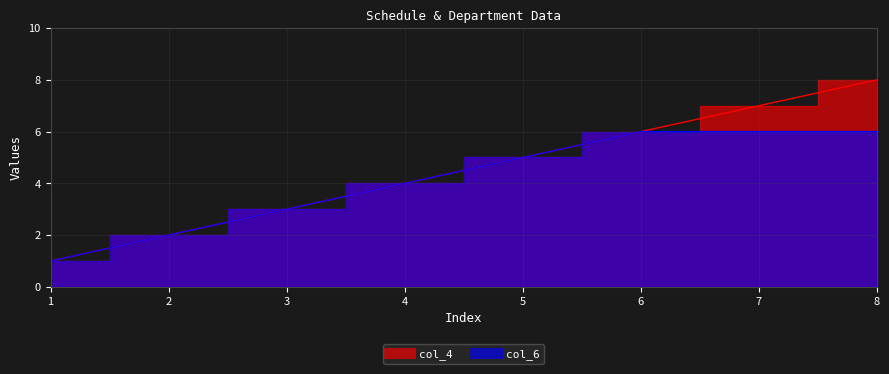

The col_6 series shows 3 at 2. True or false?

False